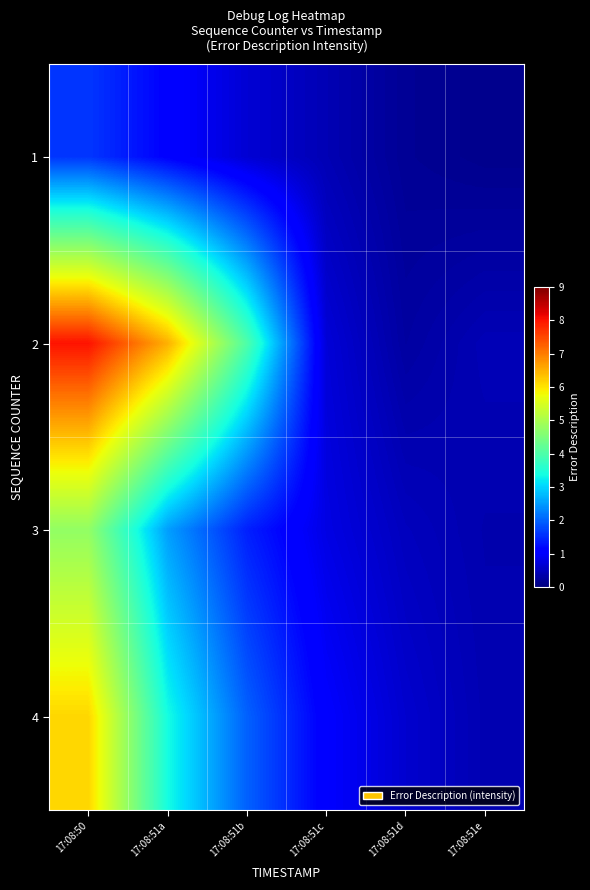

Count the number of categories in the chart.

6